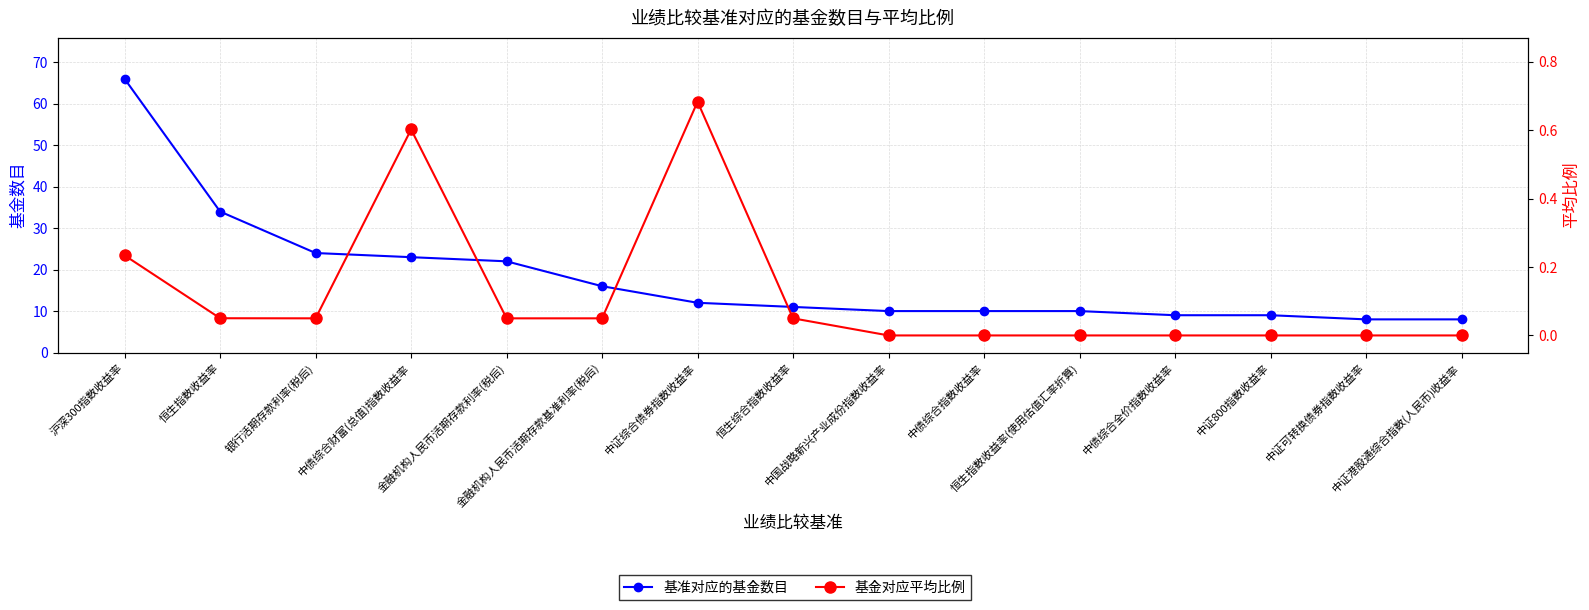

Reading left to right, extract all data points from this chart.

基准对应的基金数目: 沪深300指数收益率=66.0	恒生指数收益率=34.0	银行活期存款利率(税后)=24.0	中债综合财富(总值)指数收益率=23.0	金融机构人民币活期存款利率(税后)=22.0	金融机构人民币活期存款基准利率(税后)=16.0	中证综合债券指数收益率=12.0	恒生综合指数收益率=11.0	中国战略新兴产业成份指数收益率=10.0	中债综合指数收益率=10.0	恒生指数收益率(使用估值汇率折算)=10.0	中债综合全价指数收益率=9.0	中证800指数收益率=9.0	中证可转换债券指数收益率=8.0	中证港股通综合指数(人民币)收益率=8.0
基金对应平均比例: 沪深300指数收益率=0.2	恒生指数收益率=0.1	银行活期存款利率(税后)=0.1	中债综合财富(总值)指数收益率=0.6	金融机构人民币活期存款利率(税后)=0.1	金融机构人民币活期存款基准利率(税后)=0.1	中证综合债券指数收益率=0.7	恒生综合指数收益率=0.1	中国战略新兴产业成份指数收益率=0.0	中债综合指数收益率=0.0	恒生指数收益率(使用估值汇率折算)=0.0	中债综合全价指数收益率=0.0	中证800指数收益率=0.0	中证可转换债券指数收益率=0.0	中证港股通综合指数(人民币)收益率=0.0